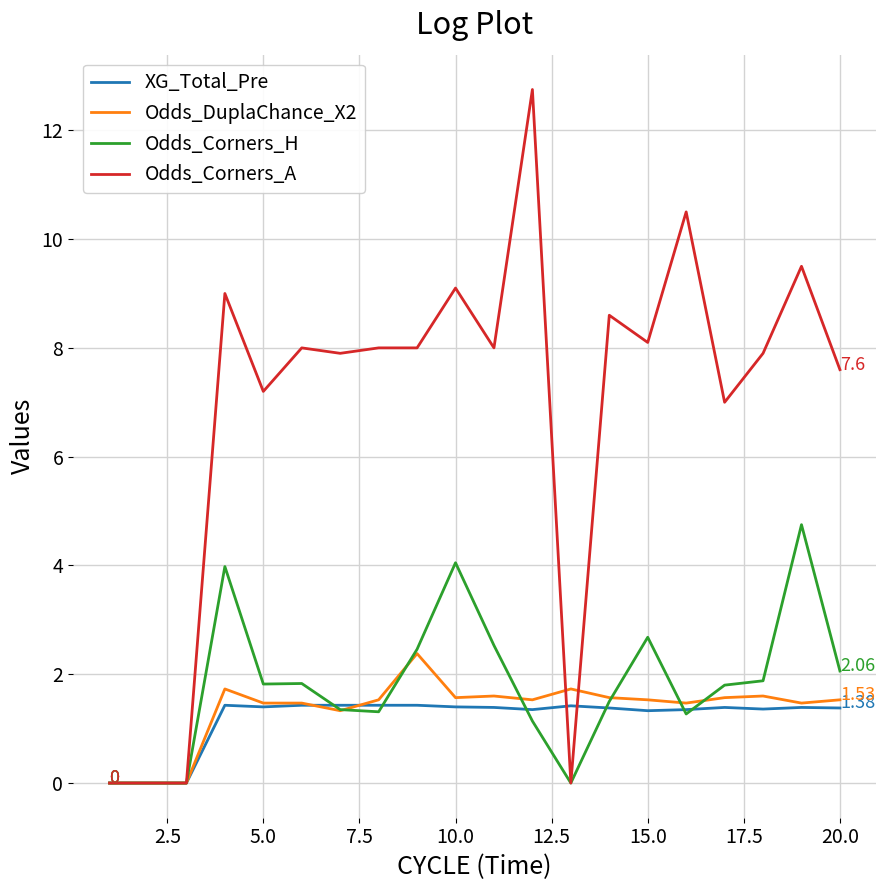

Rank the series by their maximum value, from lowest to highest.

XG_Total_Pre, Odds_DuplaChance_X2, Odds_Corners_H, Odds_Corners_A